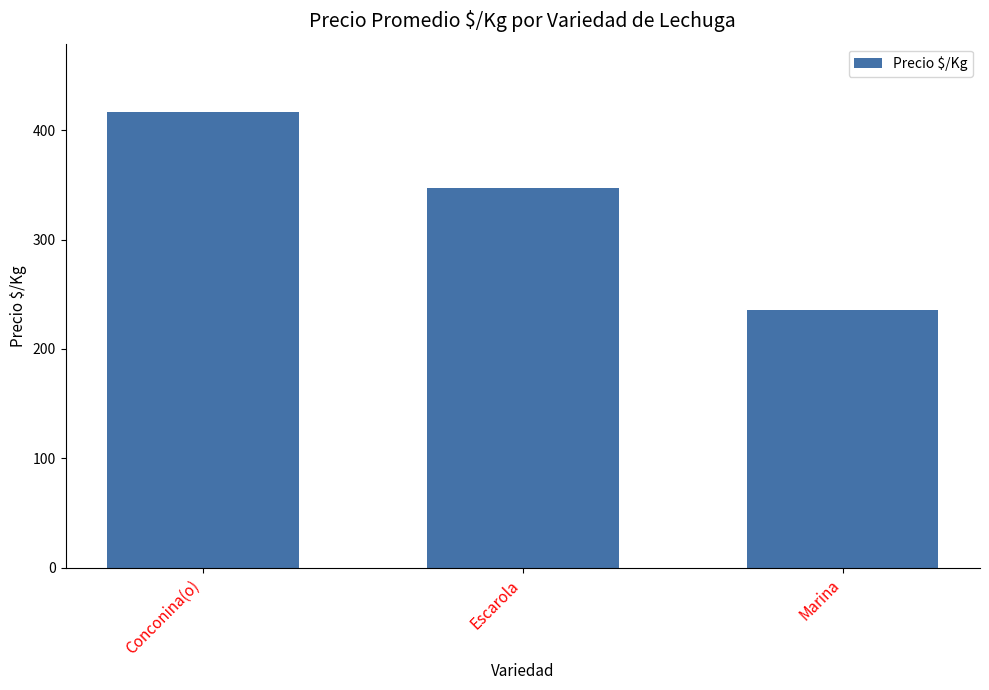

What is the maximum value shown in the chart?

416.7